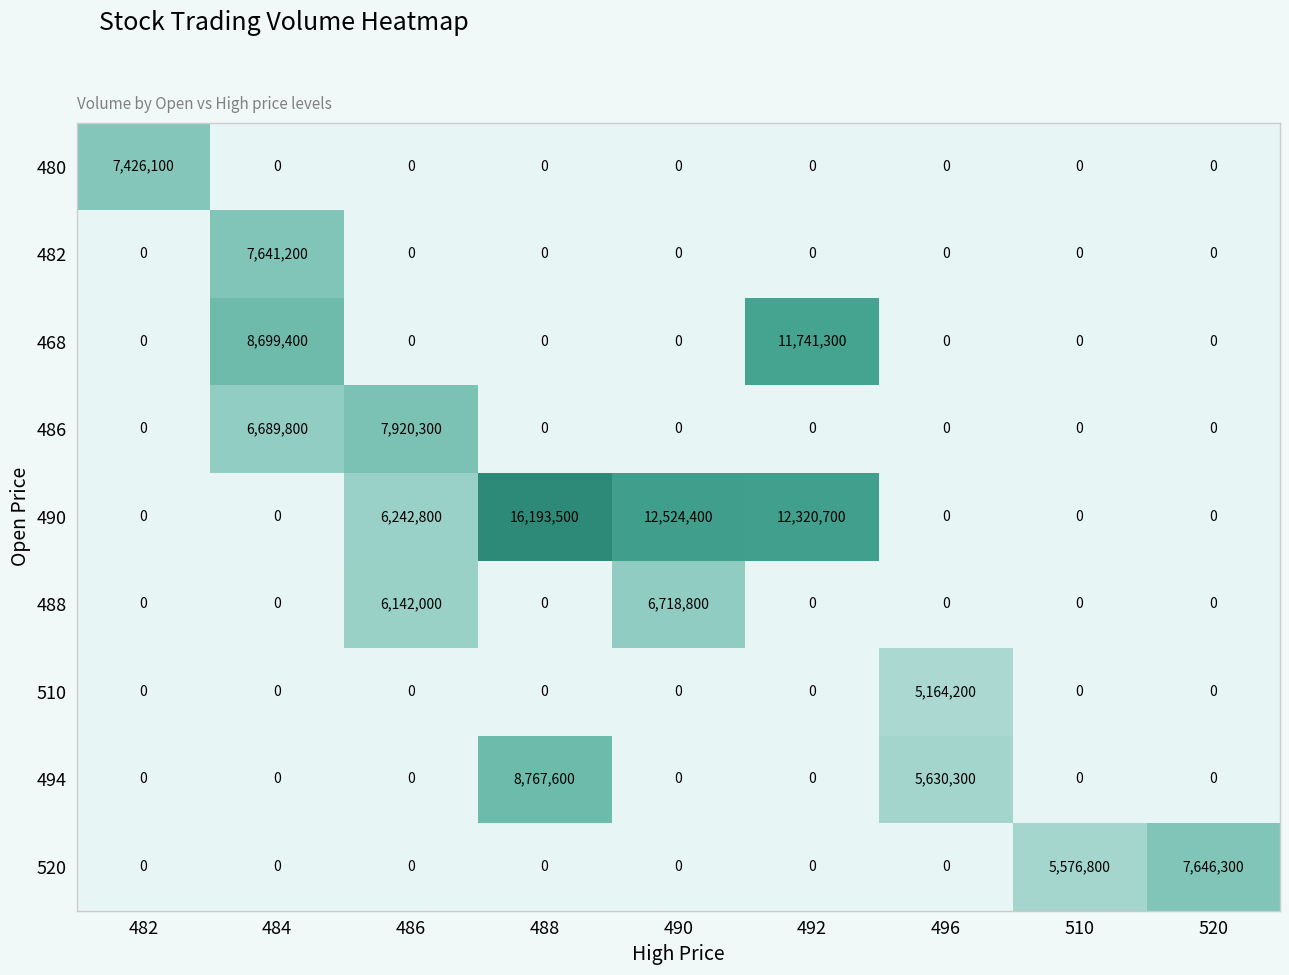

What is the spread (max minus min) of values at 520?

7646300